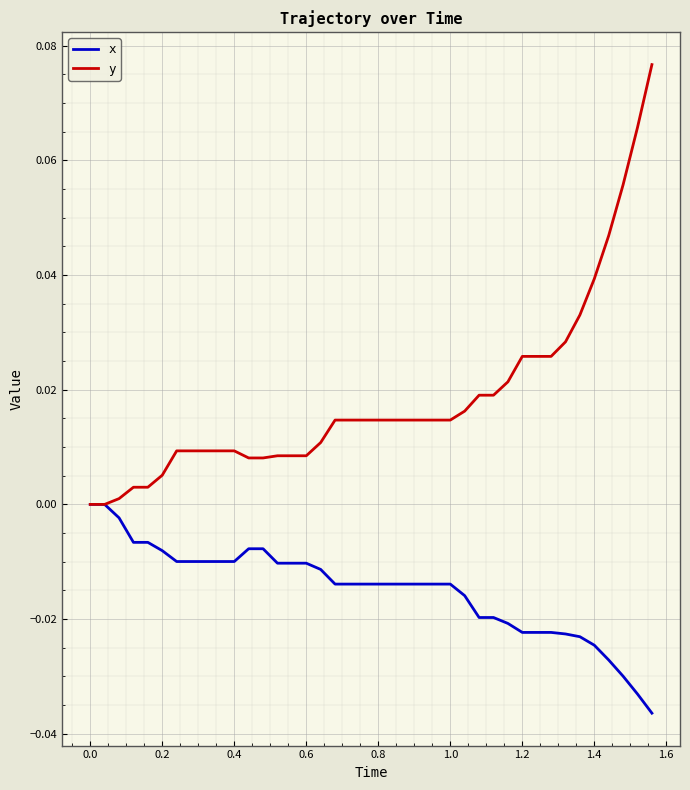

How many lines are shown in the chart?

2